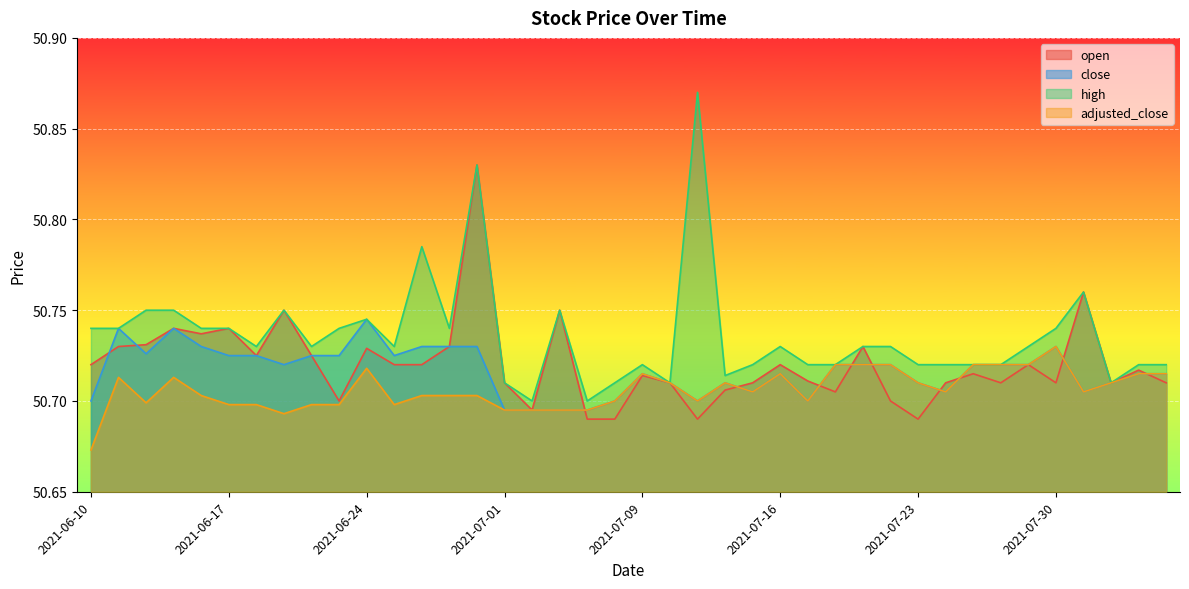

How many times do adjusted_close and open cross each other?

9